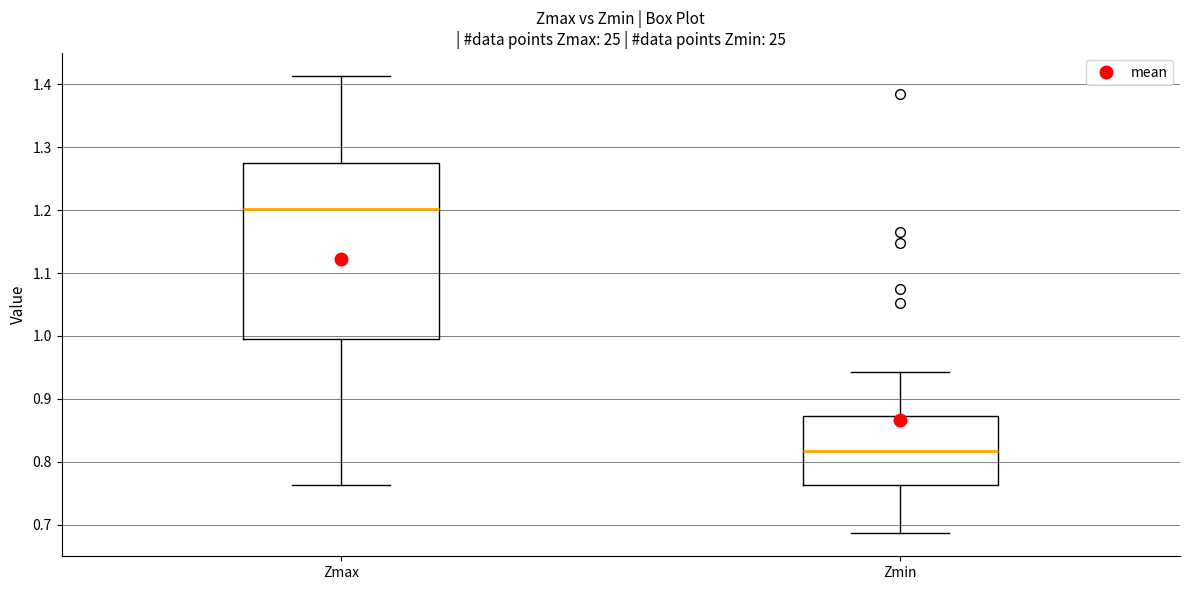

Comparing the boxes themselves (not the whiskers), which one is the tallest?

Zmax